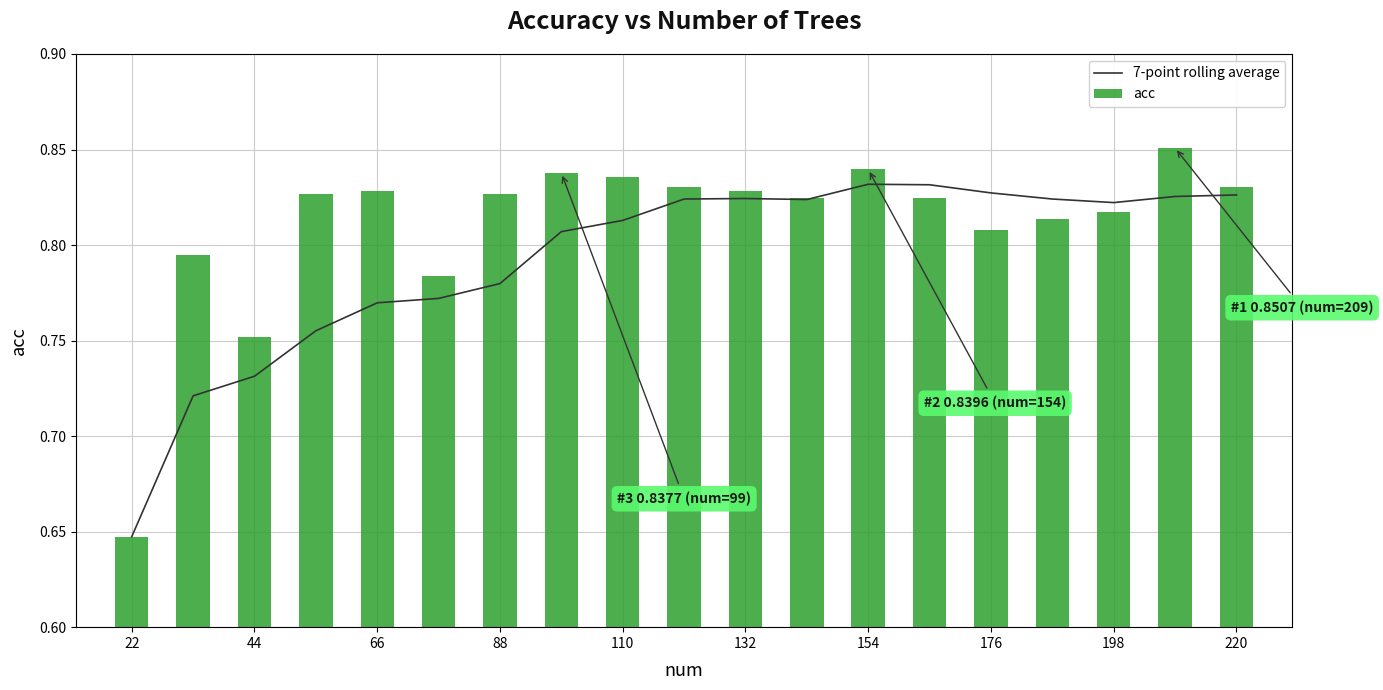

What is the difference between the maximum and minimum values in the 7-point rolling average series?

0.2